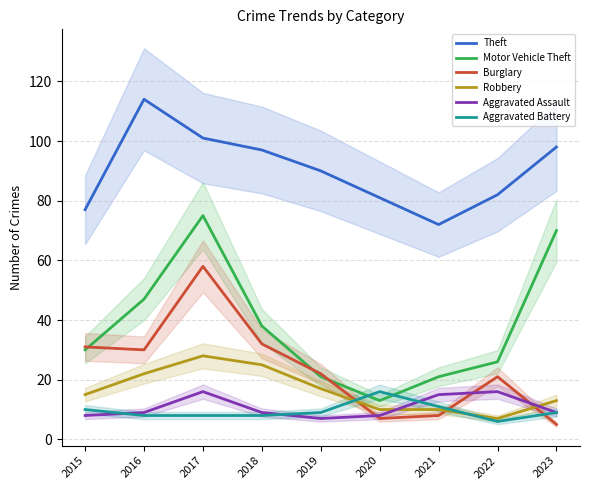

Which has a higher value, 2021 or 2023?

2023